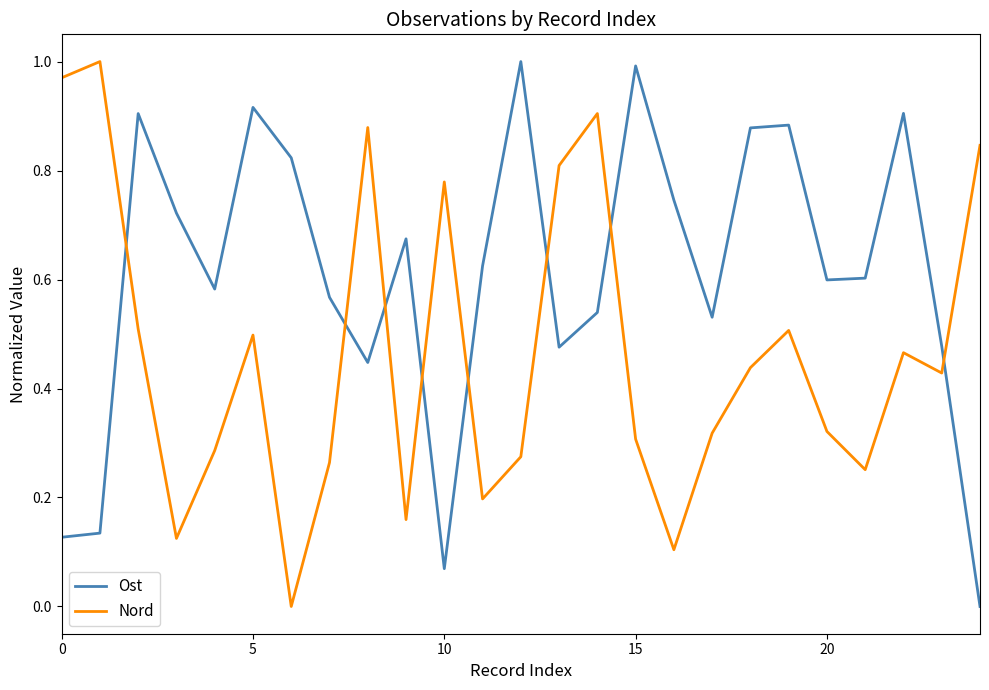

Rank the series by their average value, from lowest to highest.

Nord, Ost